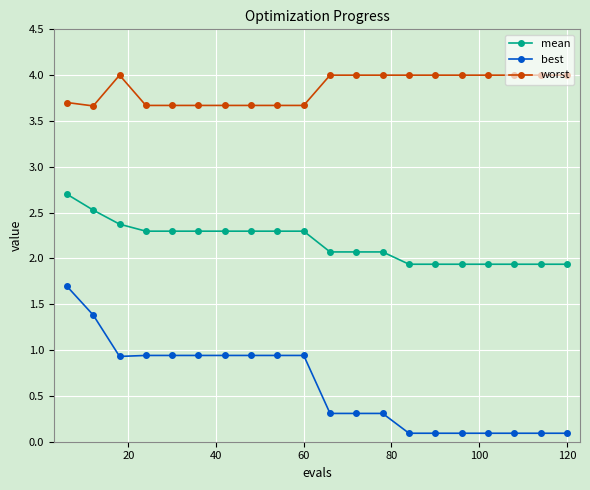

What is the value of the best point at the 20th from the left?

0.1